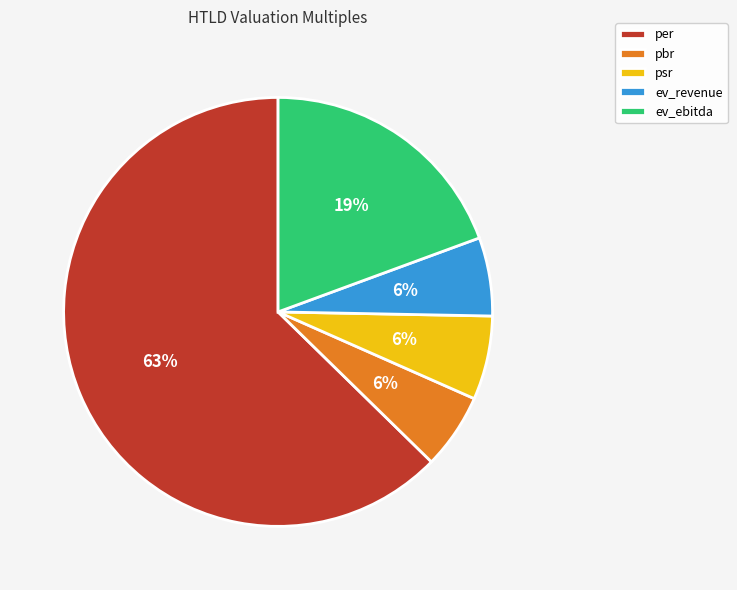

To the nearest percent, what portion does ev_revenue represent?

6%